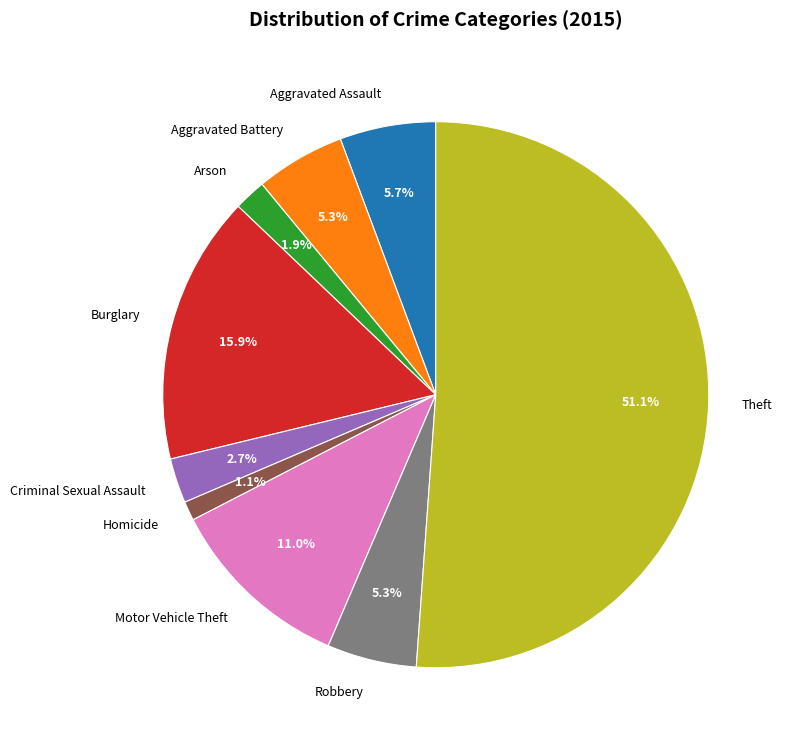

How much of the chart is everything except Homicide?

98.9%